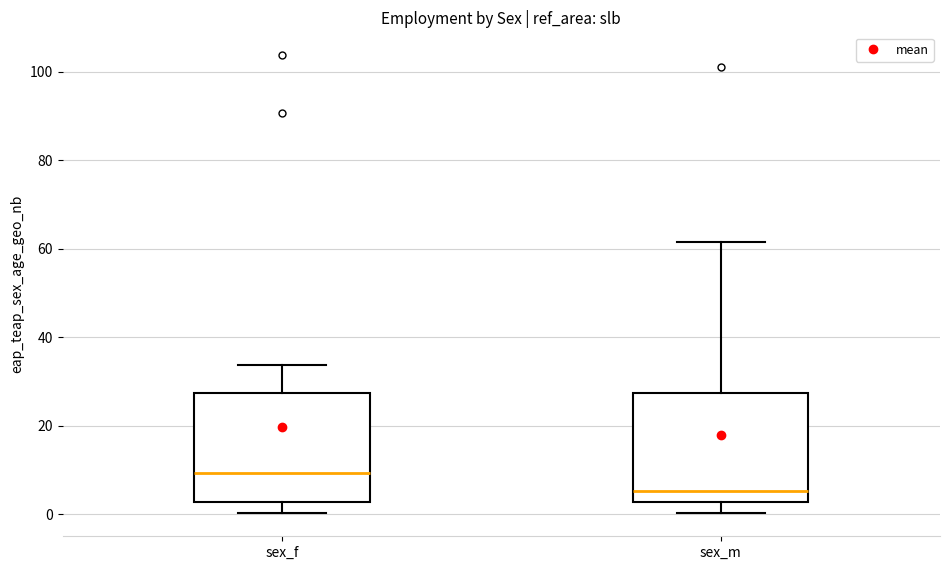

Reading left to right, transcribe this box plot: for each box, give where its median line is, the range the box spans, and where its two whiskers end, as read against the y-axis. The values are not printed on the chart, so give them approximately, as read against the axis.

sex_f: median 10, box 2 to 28, whiskers 0 to 34
sex_m: median 6, box 2 to 28, whiskers 0 to 62